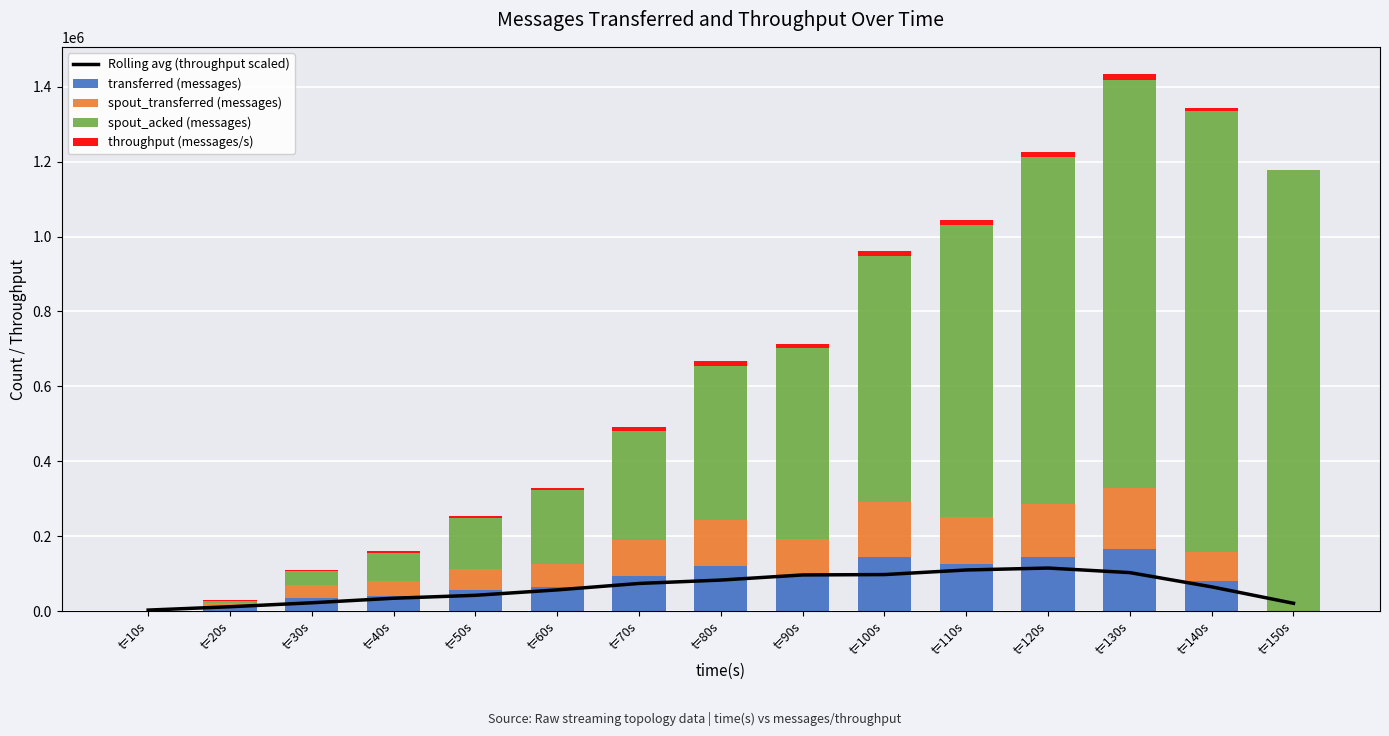

What is the sum of the throughput (messages/s) values at t=30s and t=150s?

3343.0